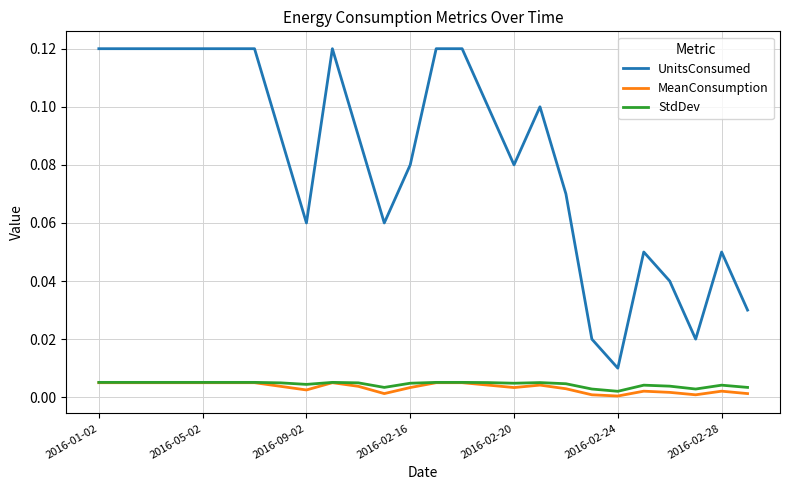

Is this an area chart (filled region under the line)?

No